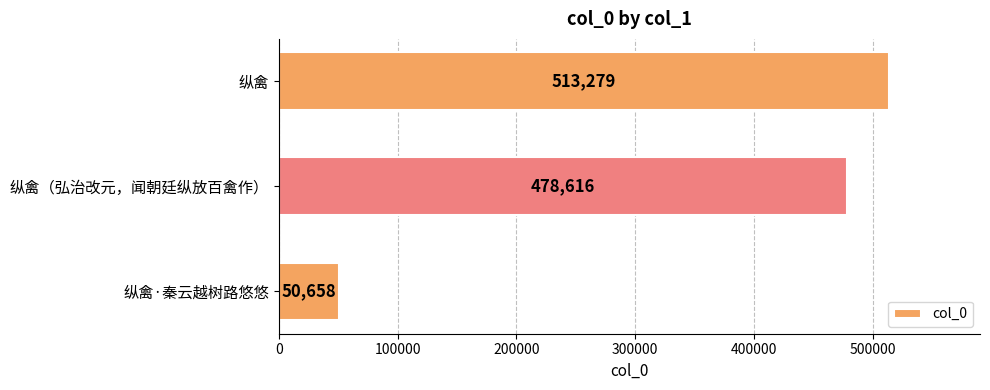

Where is the data nearest to the value 281968?

纵禽（弘治改元，闻朝廷纵放百禽作）